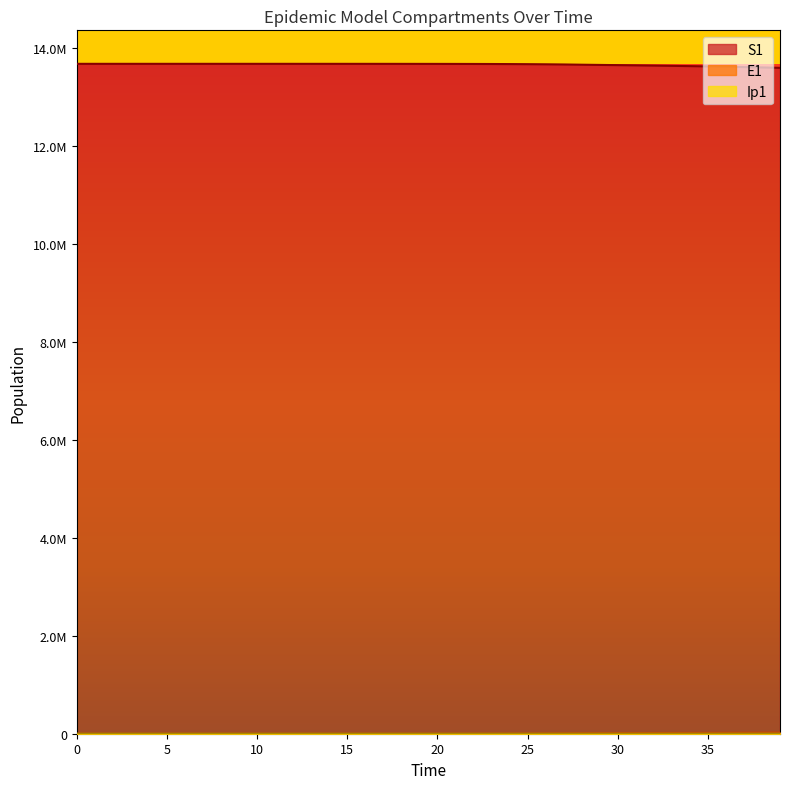

Does the chart display data point markers on the line(s)?

No